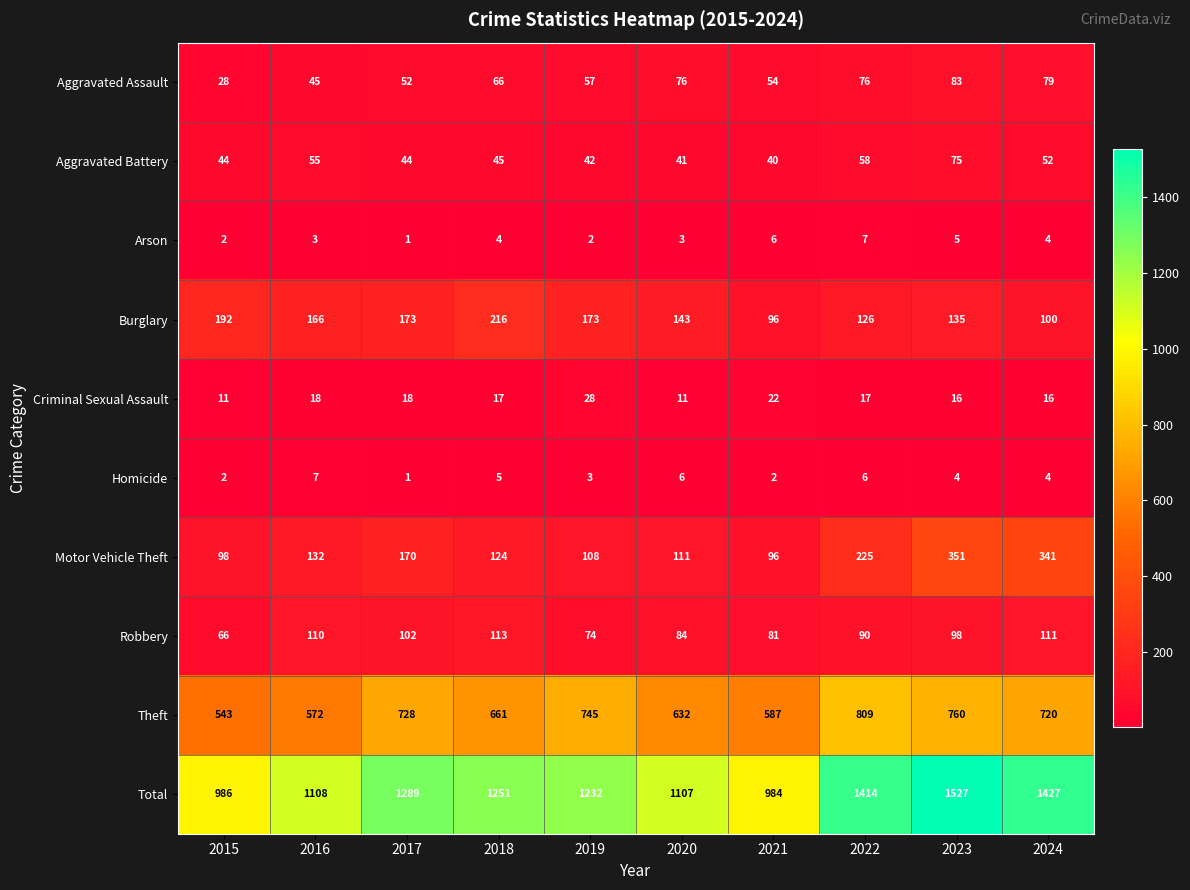

What is the difference between the maximum and second lowest values in the Motor Vehicle Theft series?

253